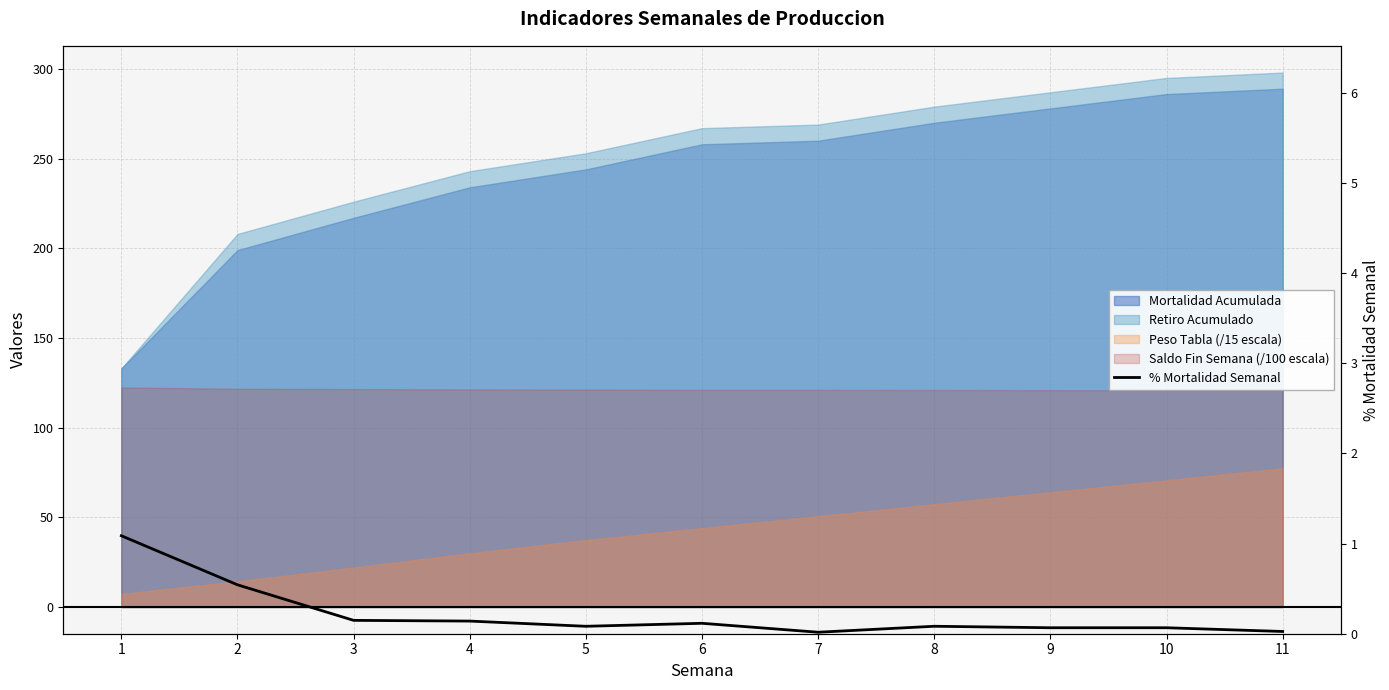

How many points are lower than both their immediate neighbors (excluding endpoints)?

3